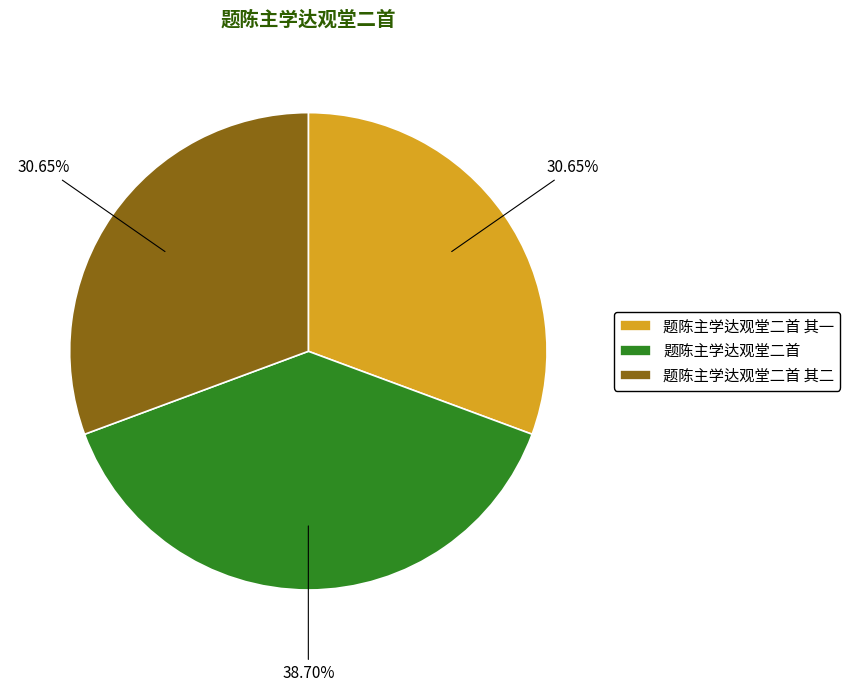

How many segments does this pie chart have?

3